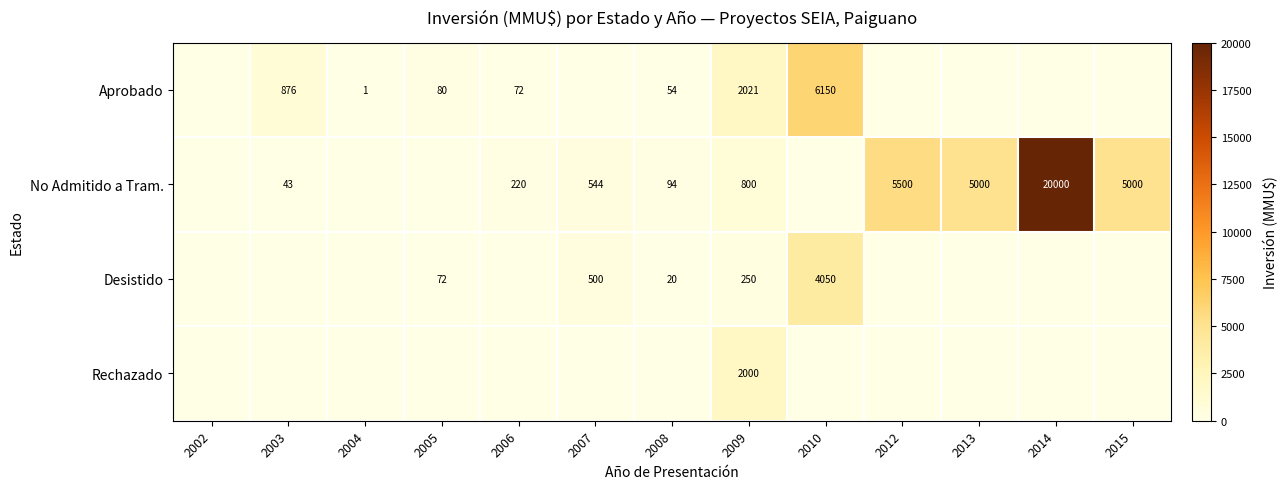

True or false: No Admitido a Tram. has a value of 800 at 2009.

True